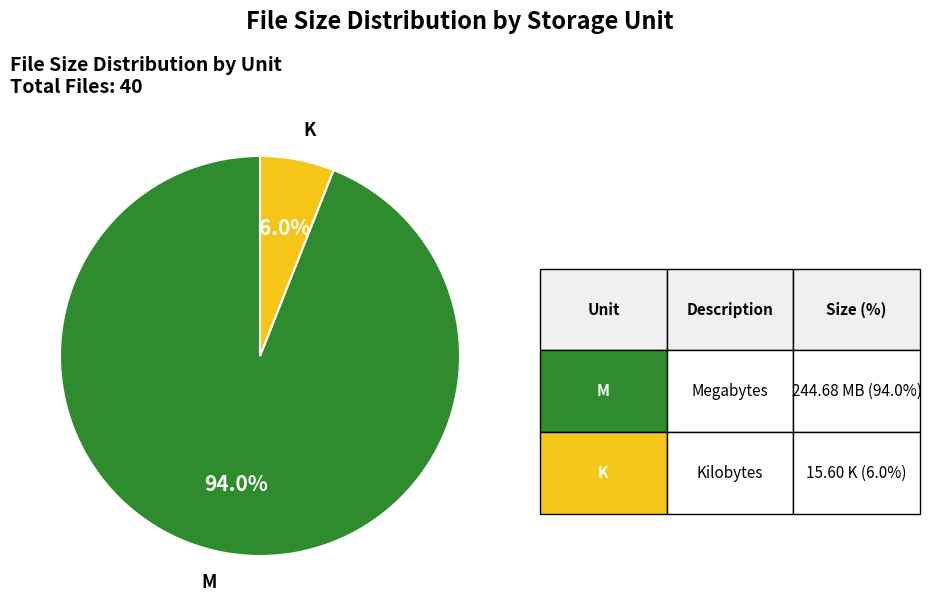

To the nearest percent, what is the average slice percentage?

50%